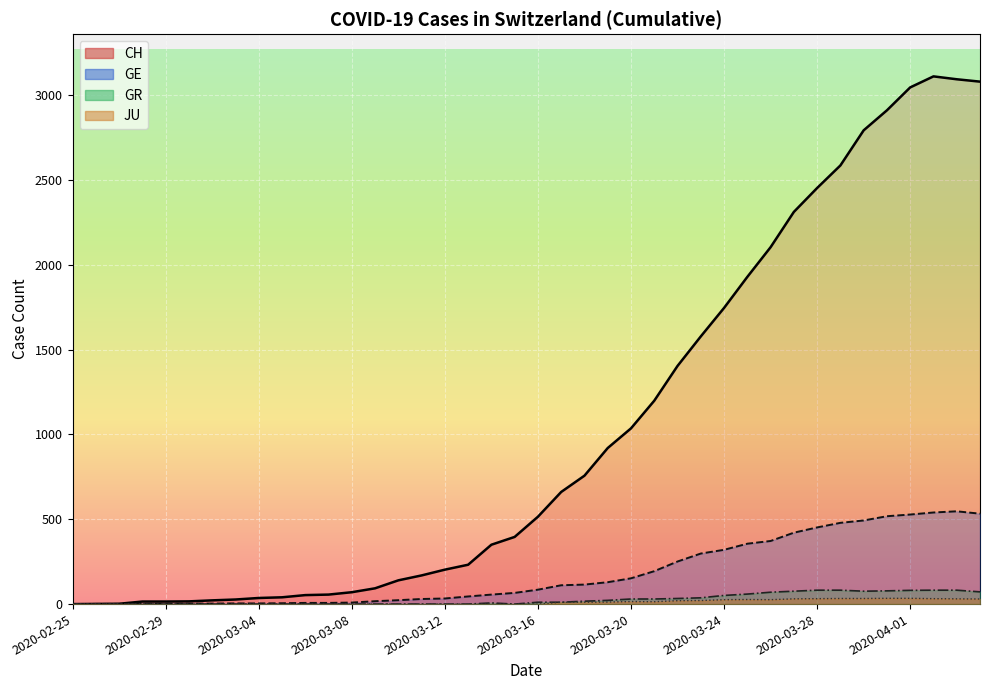

Which series has the widest spread of values?

CH